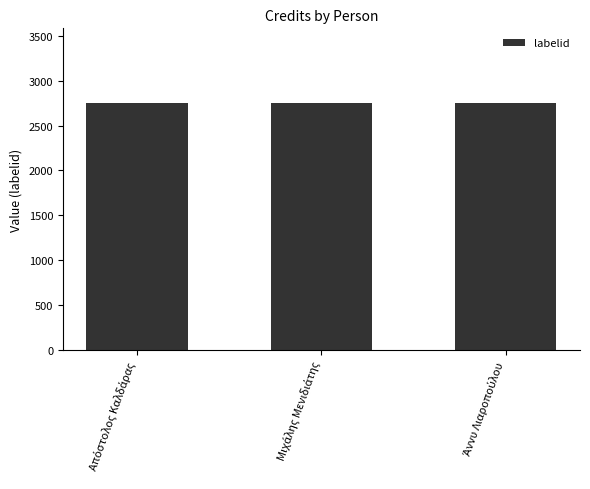

At which category is the sum across all series the highest?

Απόστολος Καλδάρας